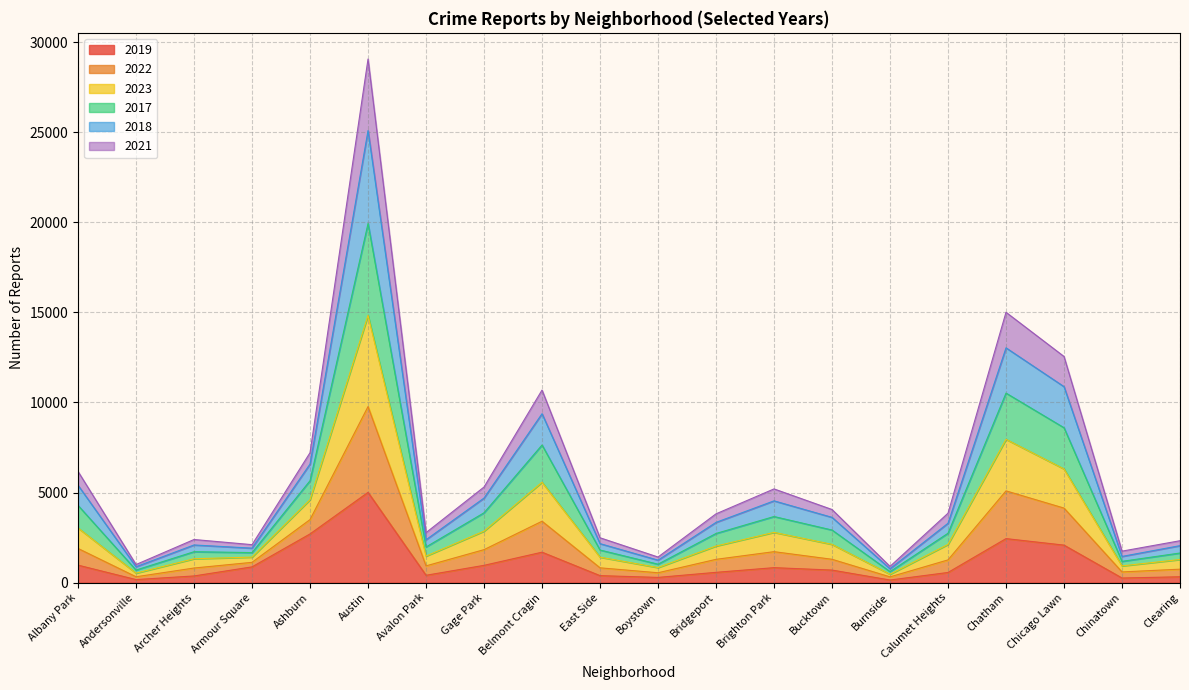

At which label does 2019 reach its peak?

Austin